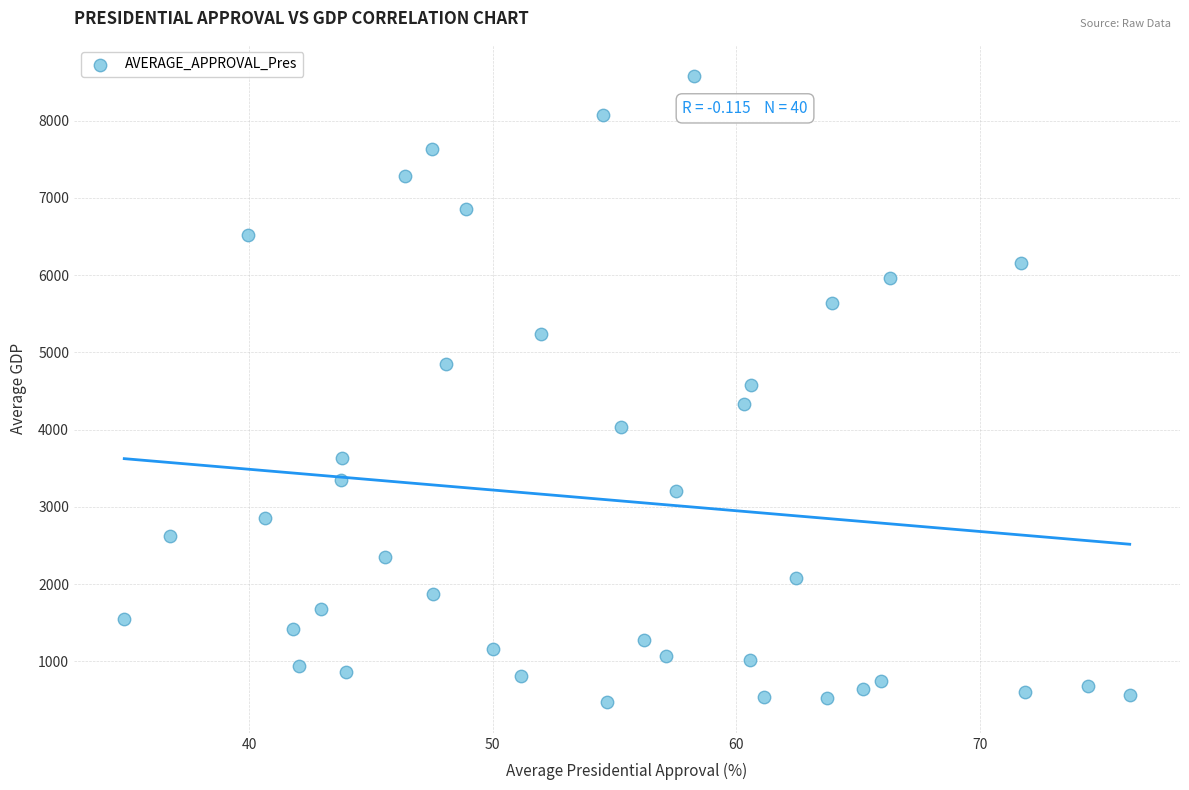

What is the range of X values (max minus min)?

41.3